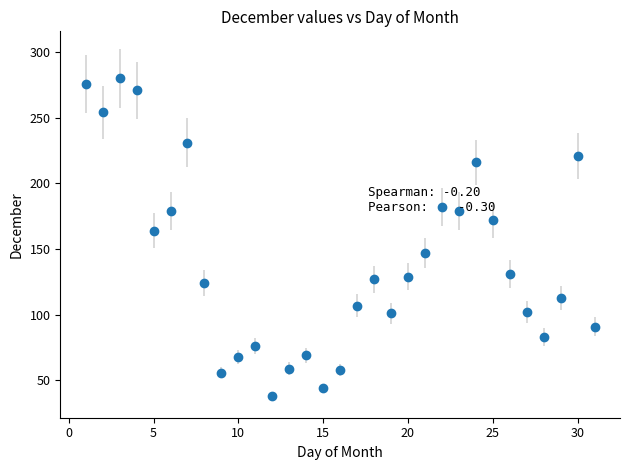

What is the maximum value shown in the chart?

280